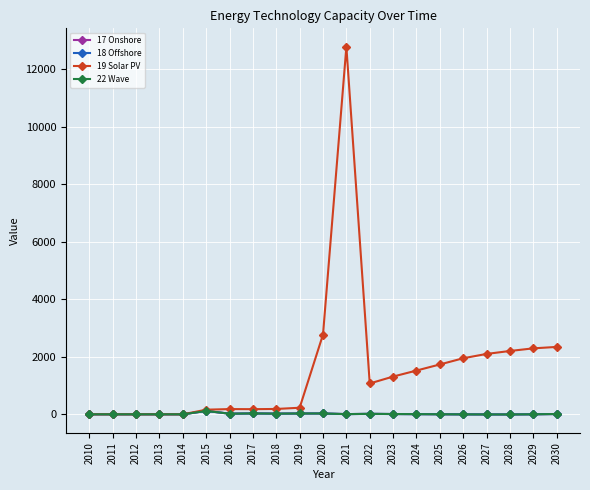

At which category is the sum across all series the highest?

2021